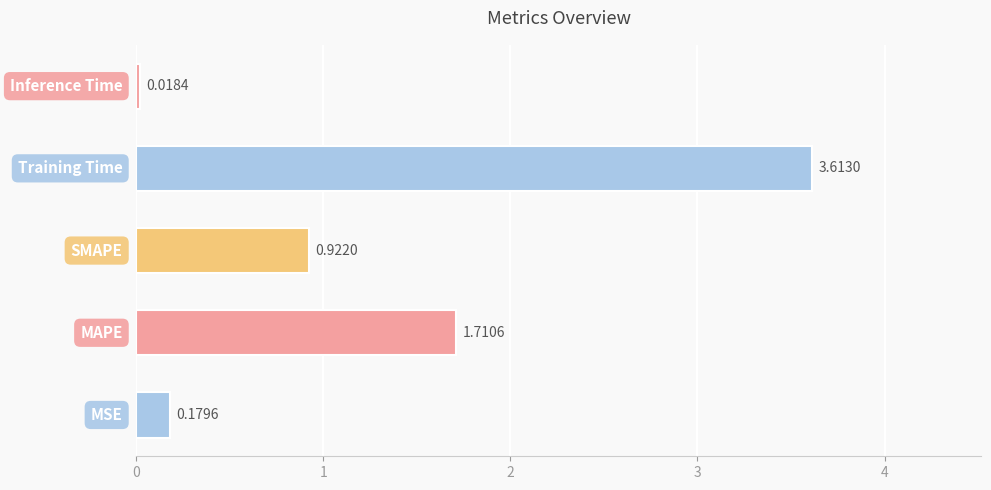

What is the sum of all values?

6.4